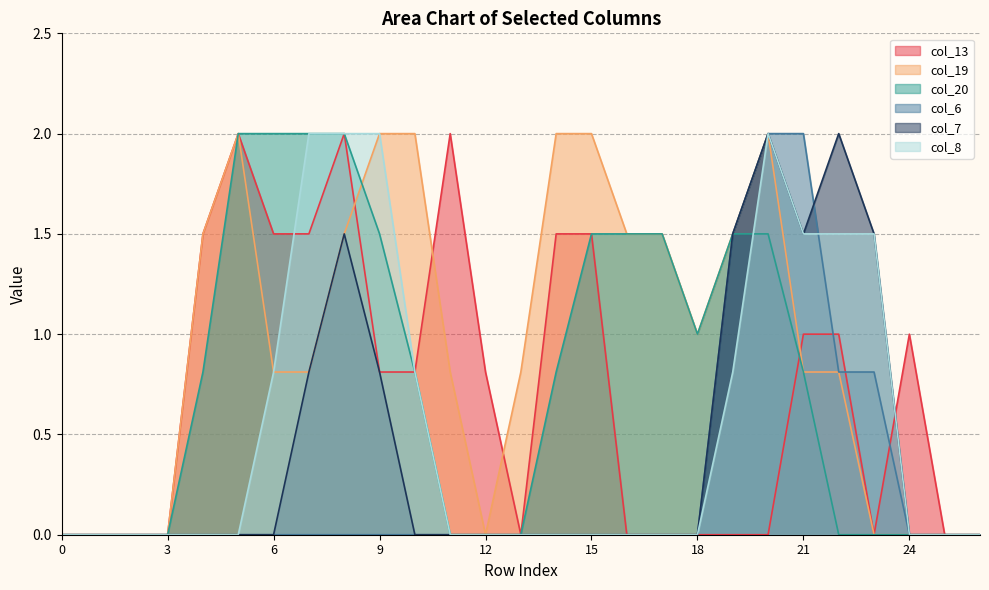

True or false: col_6 has more than 2 interior local peaks.

False